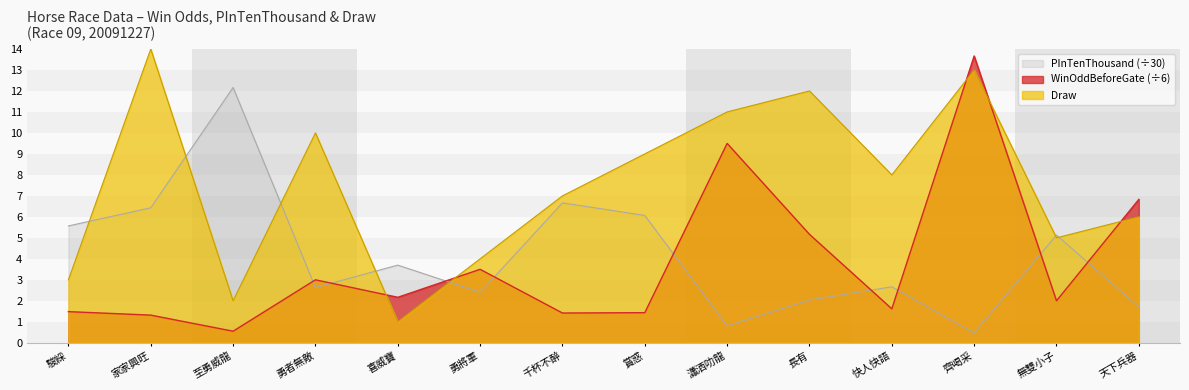

How many categories are shown in the chart?

14